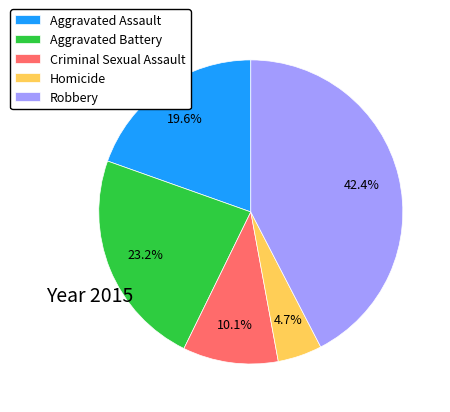

Which has a higher value, Aggravated Assault or Aggravated Battery?

Aggravated Battery